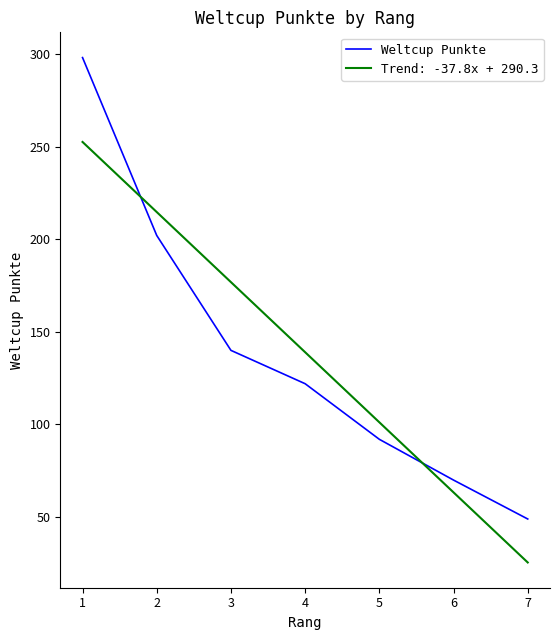

What is the difference between the maximum and second lowest values in the Weltcup Punkte series?

228.0